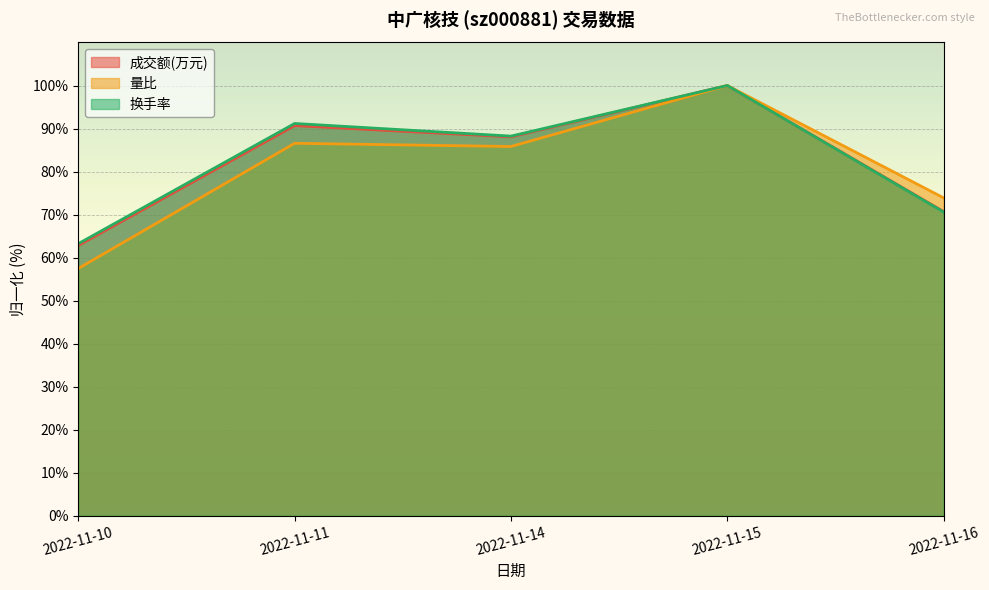

Rank the series at 2022-11-10 from lowest to highest value.

量比, 成交额(万元), 换手率